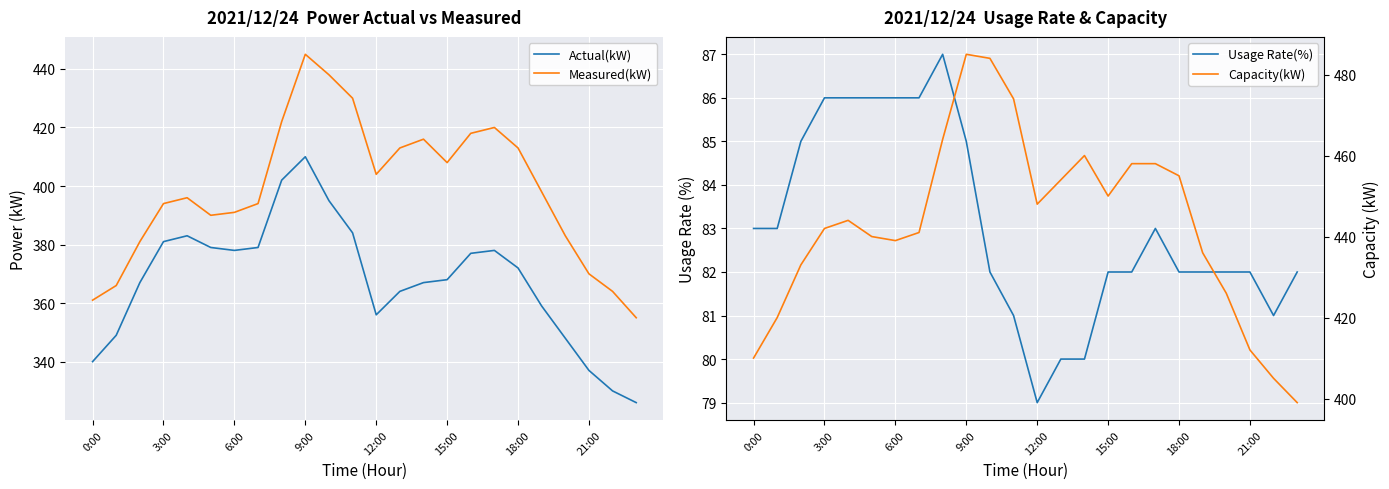

At 14, list the series in order from smallest to largest.

Usage Rate(%), Actual(kW), Measured(kW), Capacity(kW)